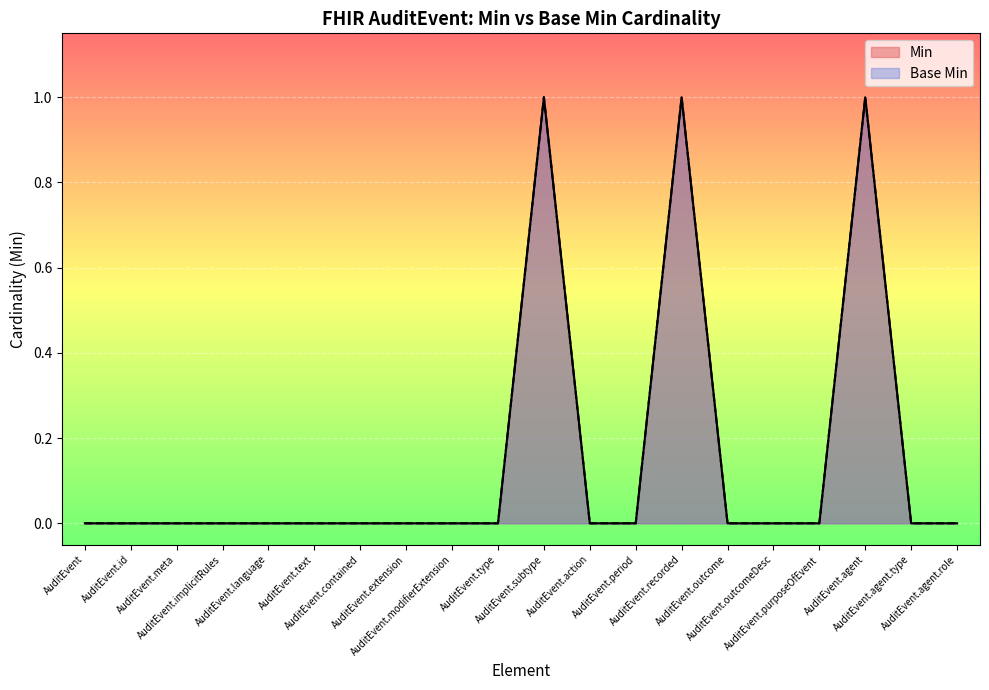

Reading left to right, transcribe all the data shown in this chart.

Min: AuditEvent=0	AuditEvent.id=0	AuditEvent.meta=0	AuditEvent.implicitRules=0	AuditEvent.language=0	AuditEvent.text=0	AuditEvent.contained=0	AuditEvent.extension=0	AuditEvent.modifierExtension=0	AuditEvent.type=0	AuditEvent.subtype=1	AuditEvent.action=0	AuditEvent.period=0	AuditEvent.recorded=1	AuditEvent.outcome=0	AuditEvent.outcomeDesc=0	AuditEvent.purposeOfEvent=0	AuditEvent.agent=1	AuditEvent.agent.type=0	AuditEvent.agent.role=0
Base Min: AuditEvent=0	AuditEvent.id=0	AuditEvent.meta=0	AuditEvent.implicitRules=0	AuditEvent.language=0	AuditEvent.text=0	AuditEvent.contained=0	AuditEvent.extension=0	AuditEvent.modifierExtension=0	AuditEvent.type=0	AuditEvent.subtype=1	AuditEvent.action=0	AuditEvent.period=0	AuditEvent.recorded=1	AuditEvent.outcome=0	AuditEvent.outcomeDesc=0	AuditEvent.purposeOfEvent=0	AuditEvent.agent=1	AuditEvent.agent.type=0	AuditEvent.agent.role=0